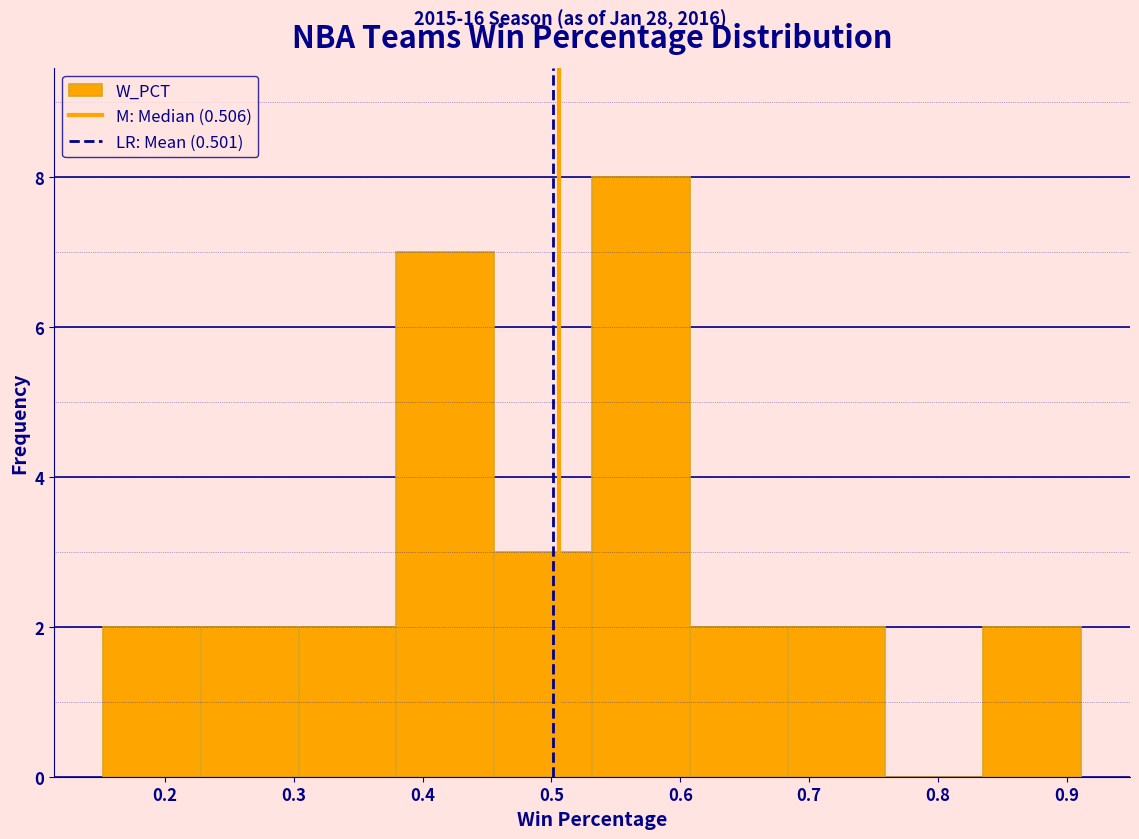

Which range on the x-axis has the tallest bar?

0.53 to 0.61